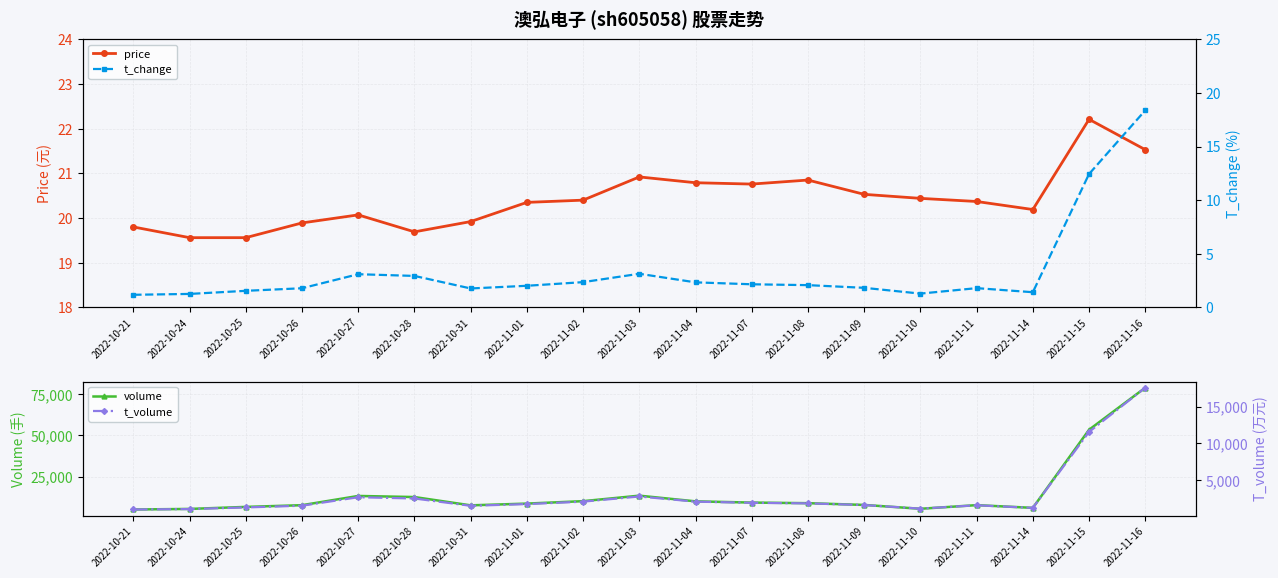

True or false: volume and price intersect in this chart.

False